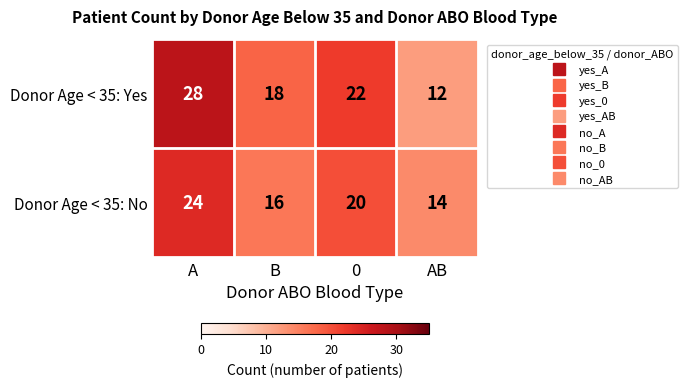

Rank the series at B from highest to lowest value.

Donor Age < 35: Yes, Donor Age < 35: No